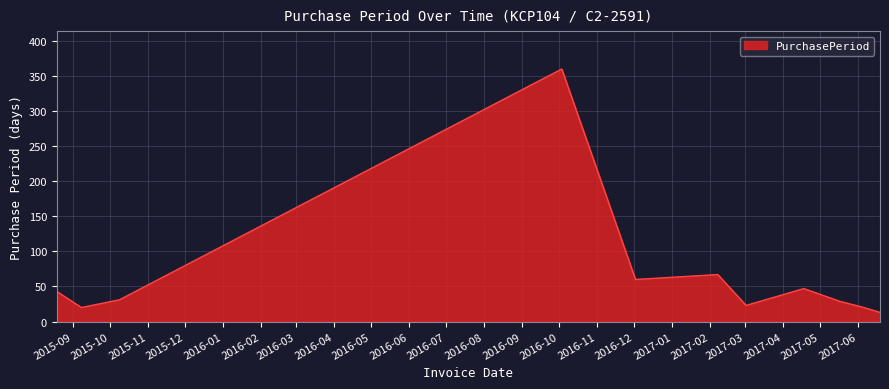

Count the number of data series in this chart.

1